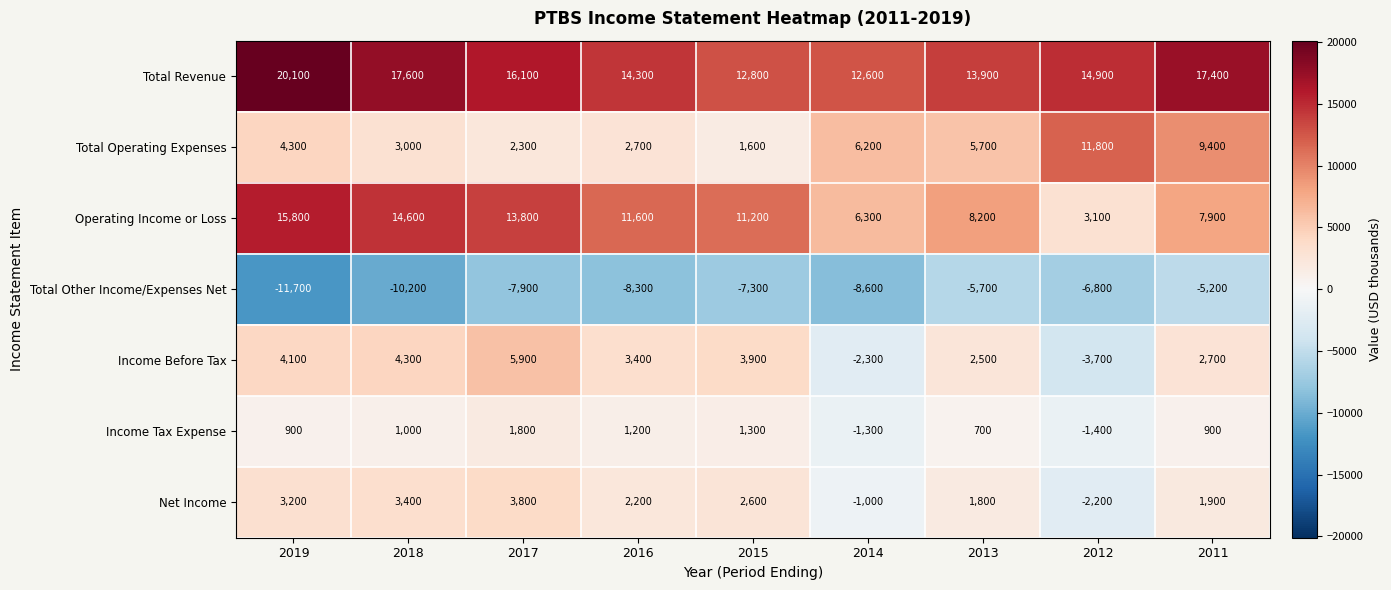

At 2016, list the series in order from largest to smallest.

Total Revenue, Operating Income or Loss, Income Before Tax, Total Operating Expenses, Net Income, Income Tax Expense, Total Other Income/Expenses Net